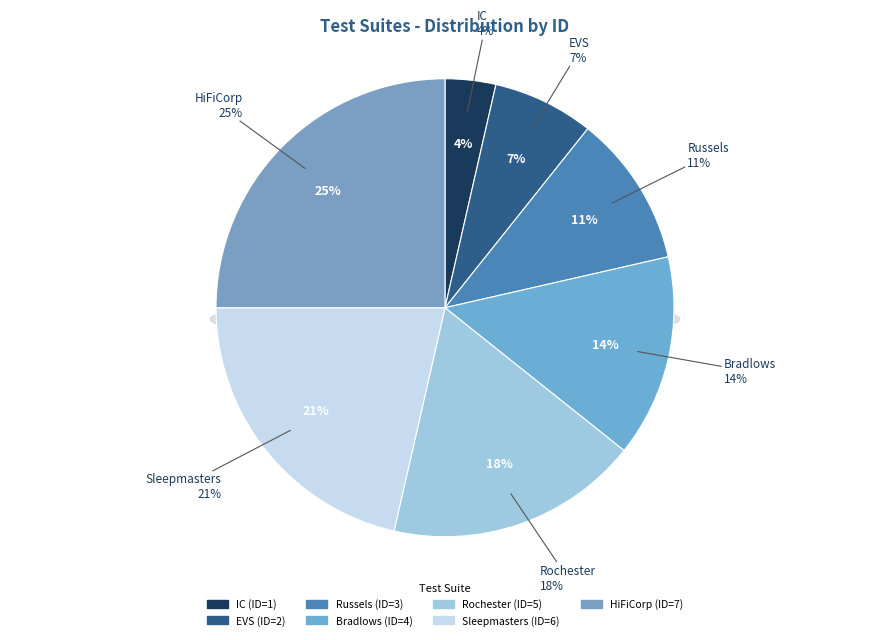

How much of the chart is everything except EVS?

92.9%